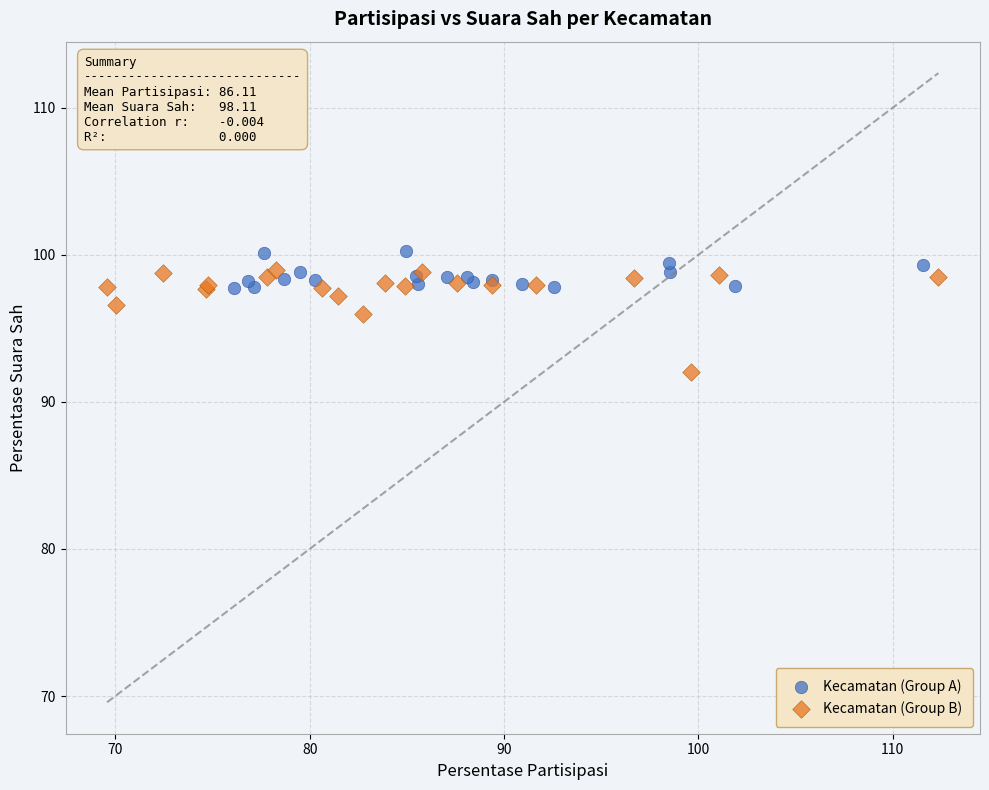

What are all the series names shown in the legend?

Kecamatan (Group A), Kecamatan (Group B)